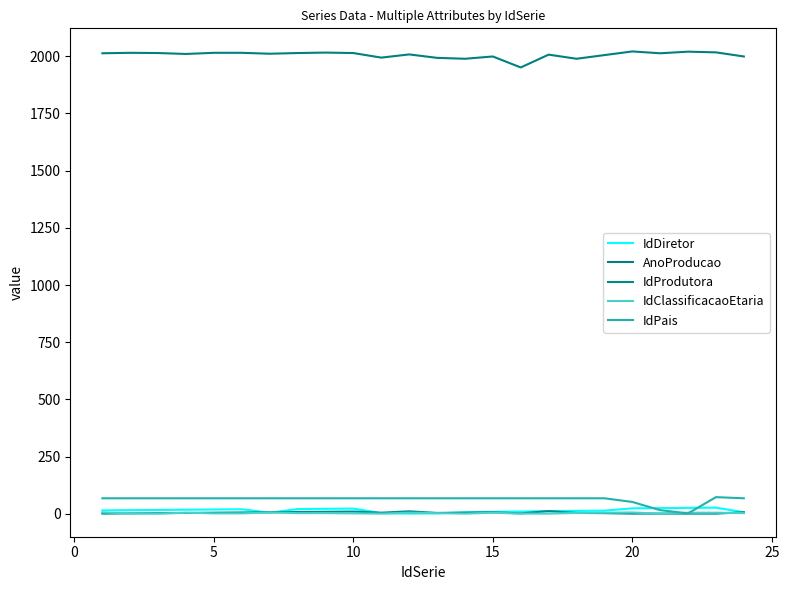

Reading left to right, transcribe all the data shown in this chart.

IdDiretor: 15	16	17	18	19	20	5	21	22	23	3	1	2	7	9	10	12	13	14	24	25	26	27	7
AnoProducao: 2013	2015	2014	2010	2015	2015	2011	2014	2016	2014	1994	2008	1993	1989	1999	1951	2007	1989	2005	2021	2013	2020	2017	1999
IdProdutora: 1	2	3	4	5	6	7	8	9	10	5	11	4	5	7	2	12	4	3	1	1	1	1	7
IdClassificacaoEtaria: 6	2	1	5	2	2	6	3	3	2	1	5	3	1	5	1	1	4	5	6	1	5	5	3
IdPais: 68	68	68	68	68	68	68	68	68	68	68	68	68	68	68	68	68	68	68	52	16	2	73	68